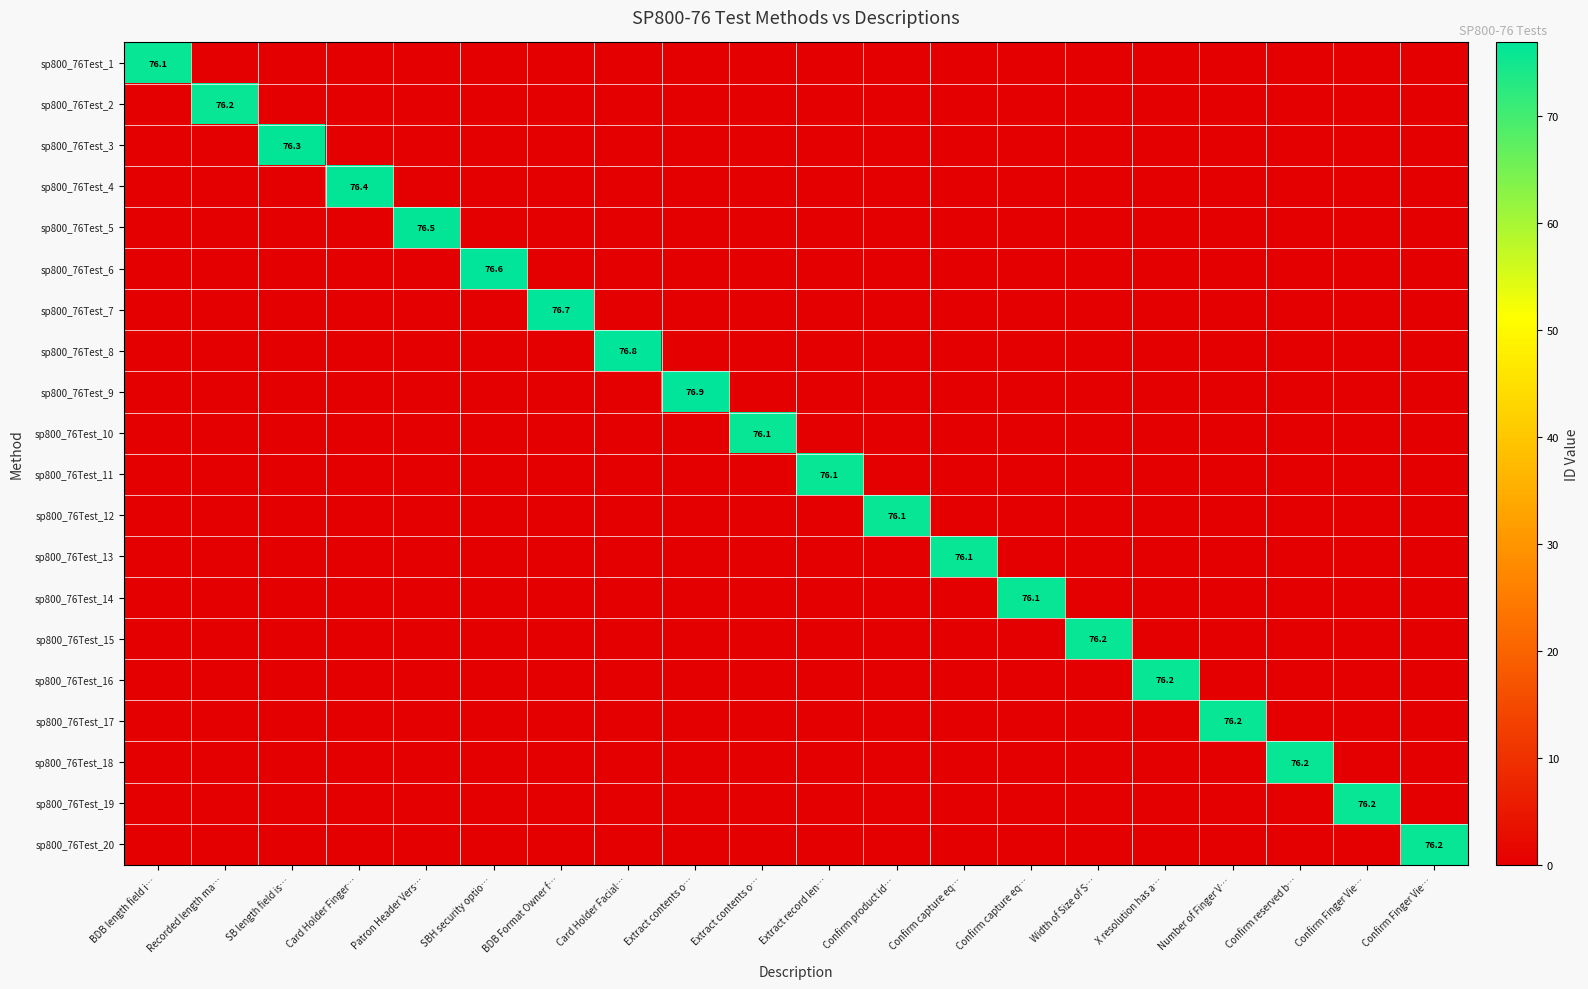

The value of sp800_76Test_16 at SB length field is… is -25.5. True or false?

False